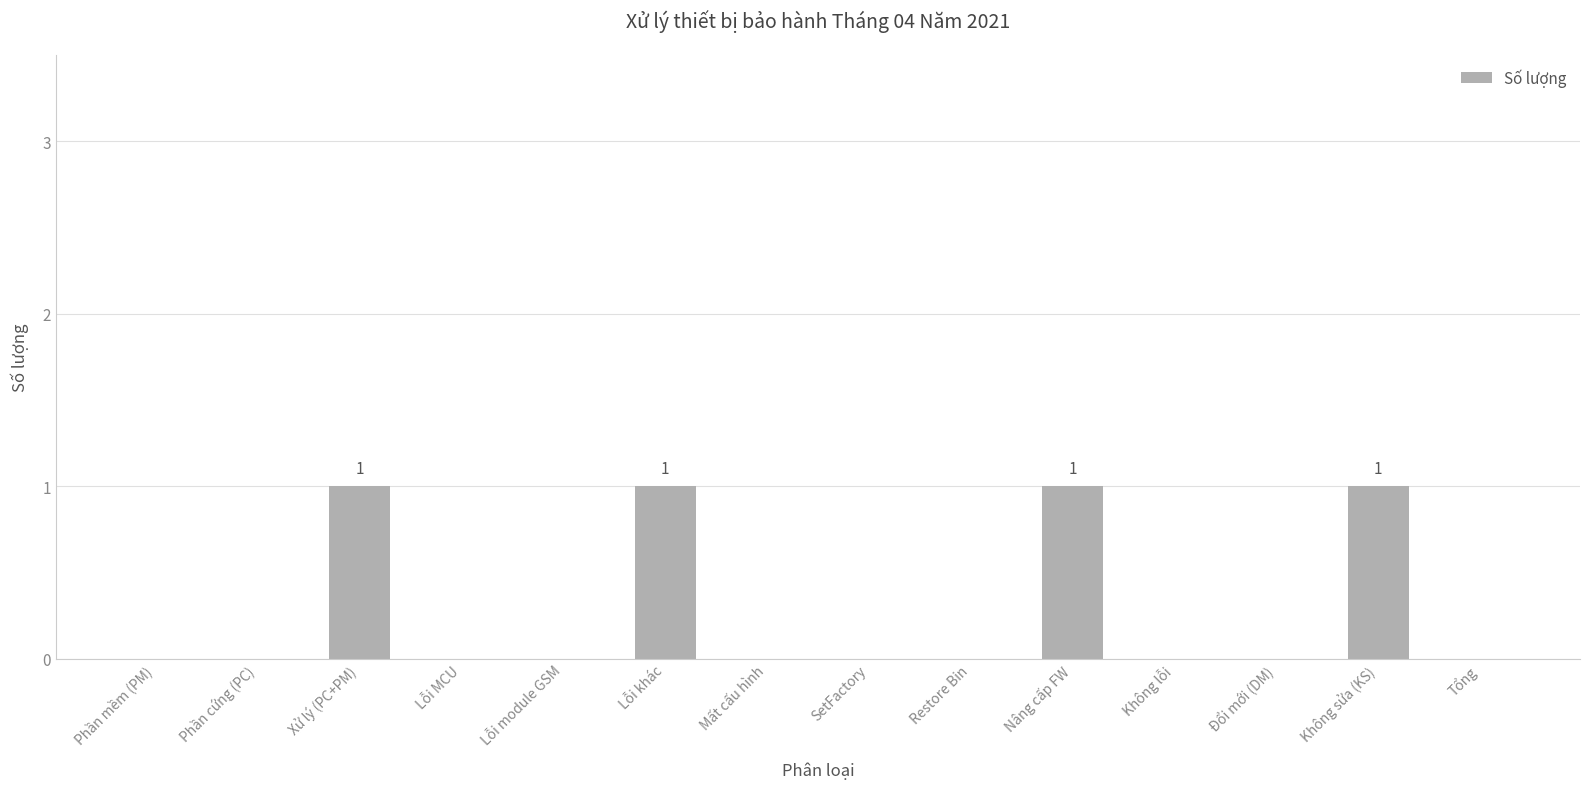

Is it true that the value at Tổng is 0?

True